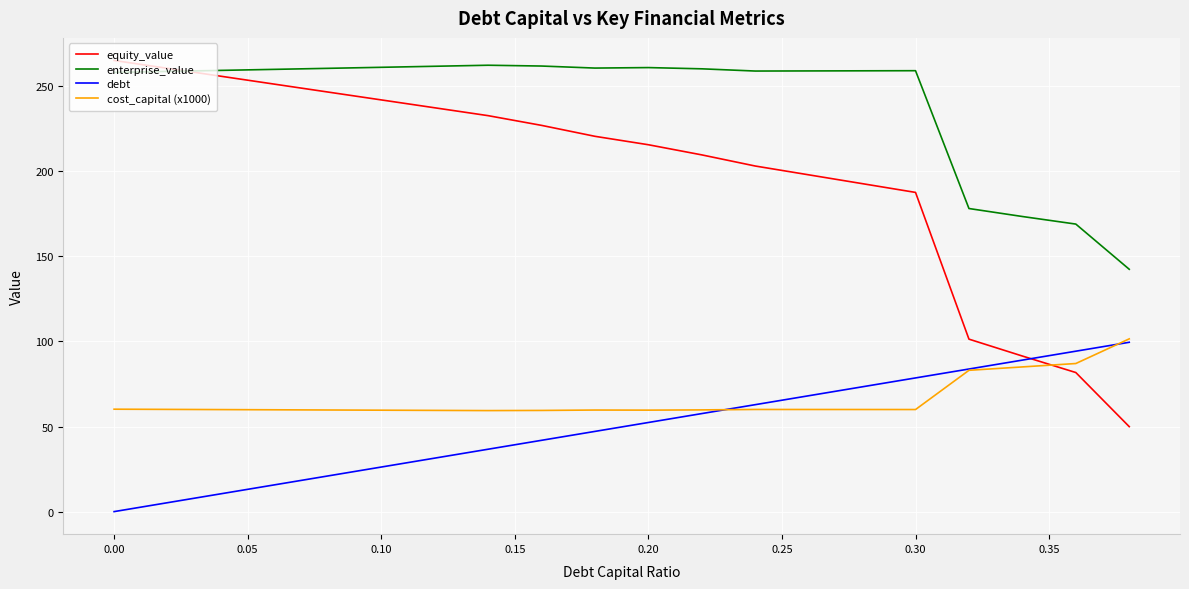

Does the chart display data point markers on the line(s)?

No